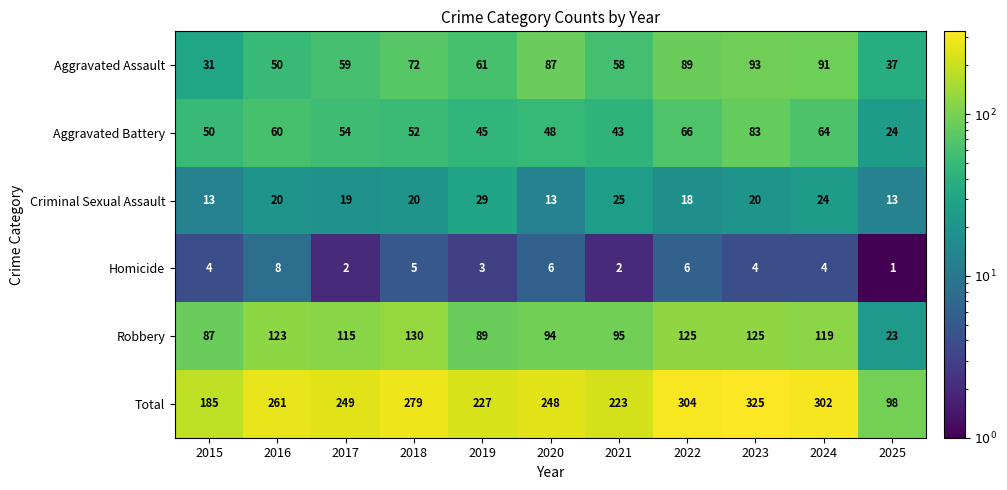

Which series has the largest total across all categories?

Total